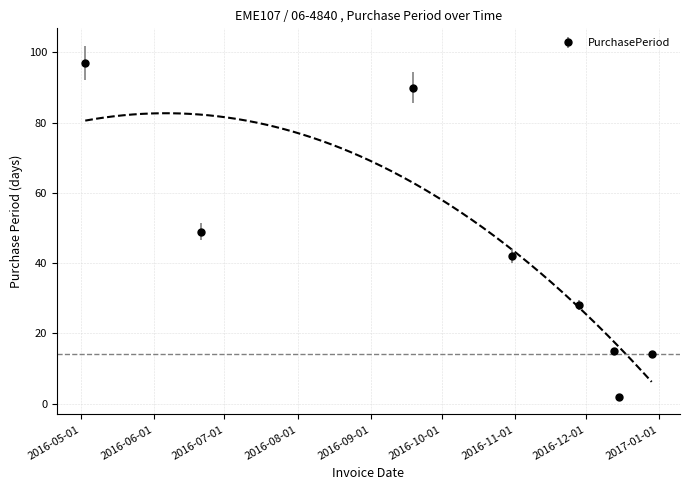

Where is the data nearest to the value 49?

2016-06-21